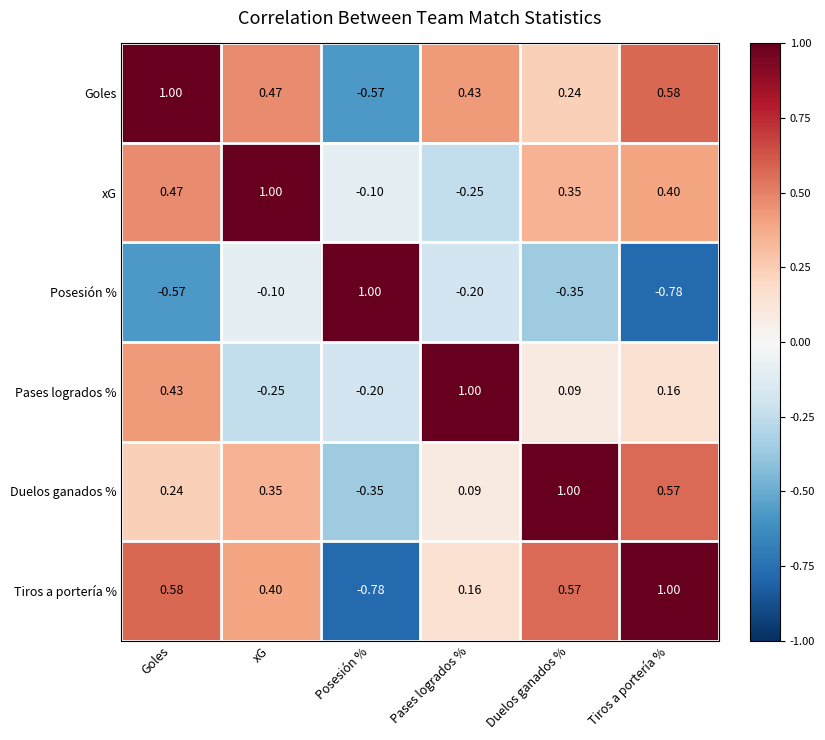

At which label does Tiros a portería % reach its peak?

Tiros a portería %